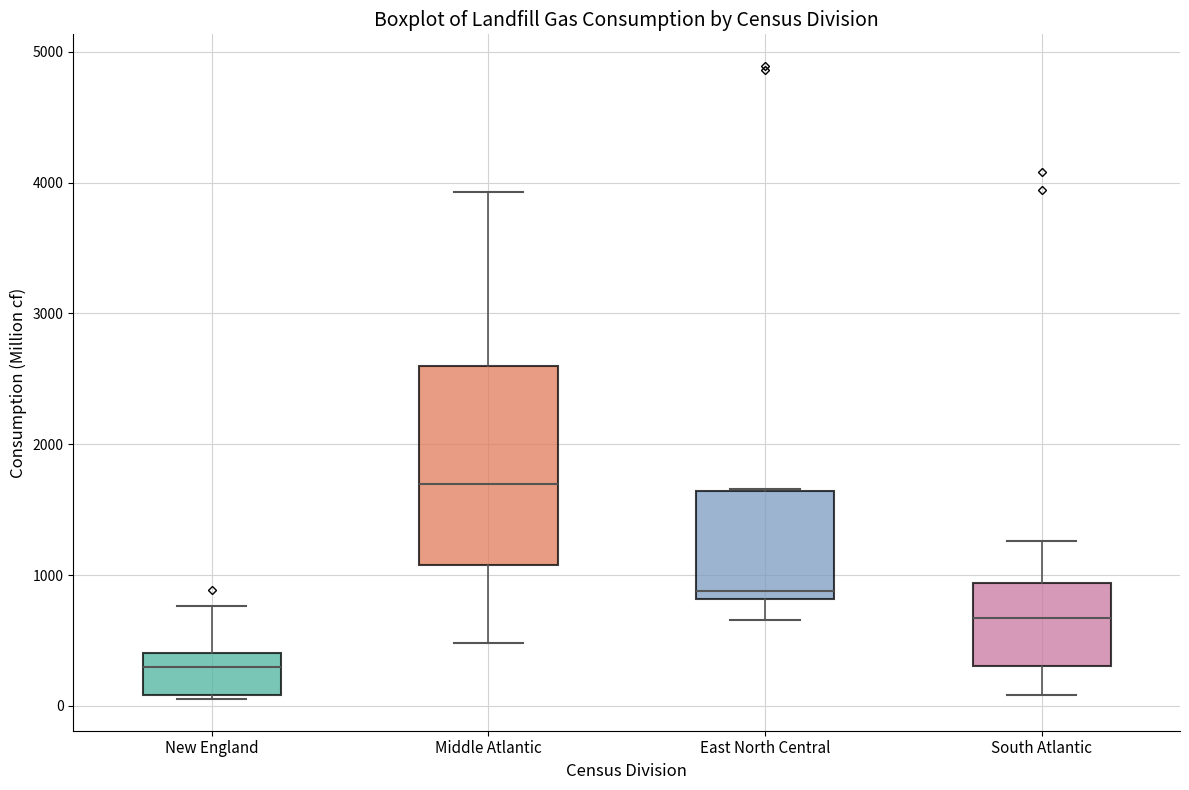

Which box's median line is the lowest?

New England